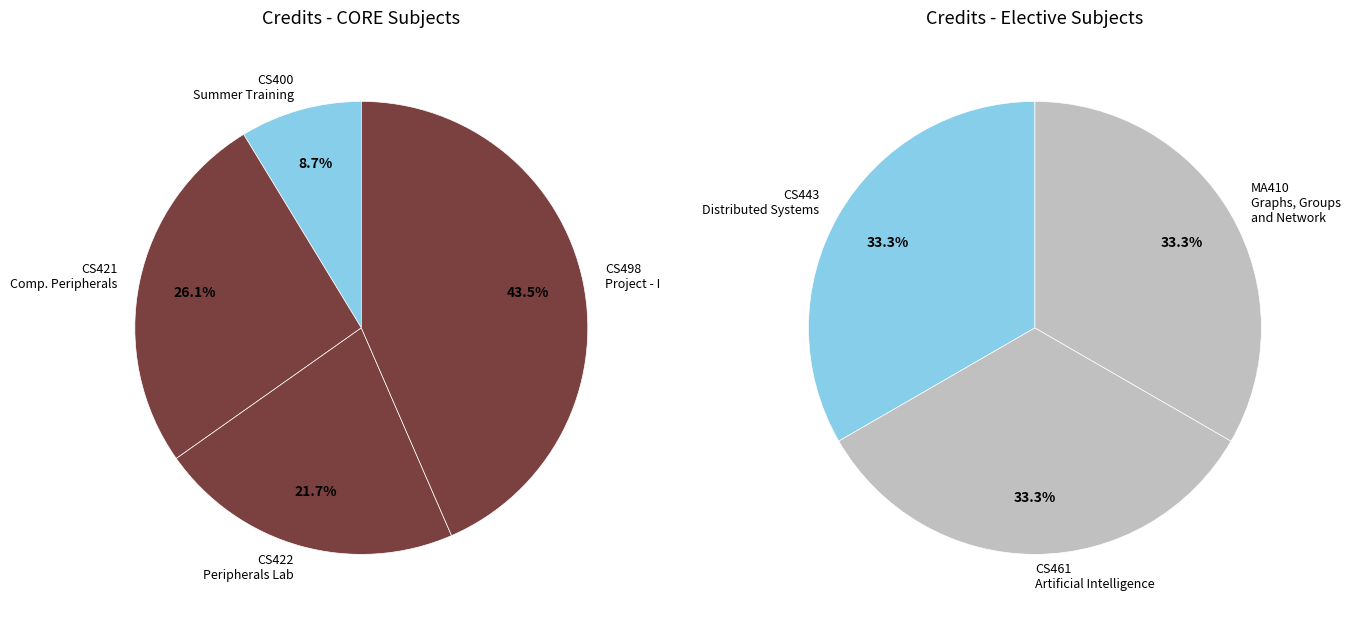

How many slices are in this pie chart?

7